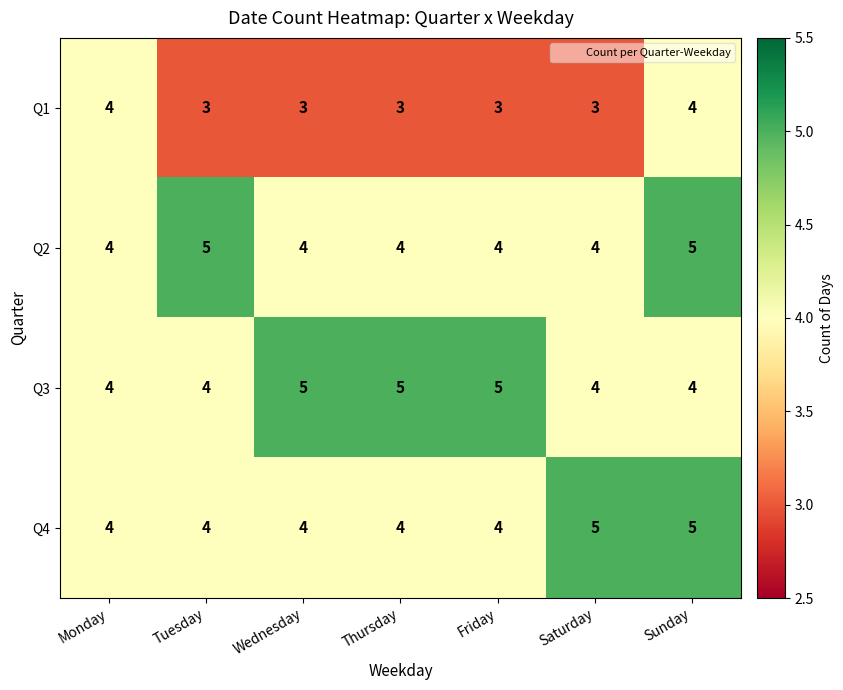

The Q2 series shows 4 at Saturday. True or false?

True